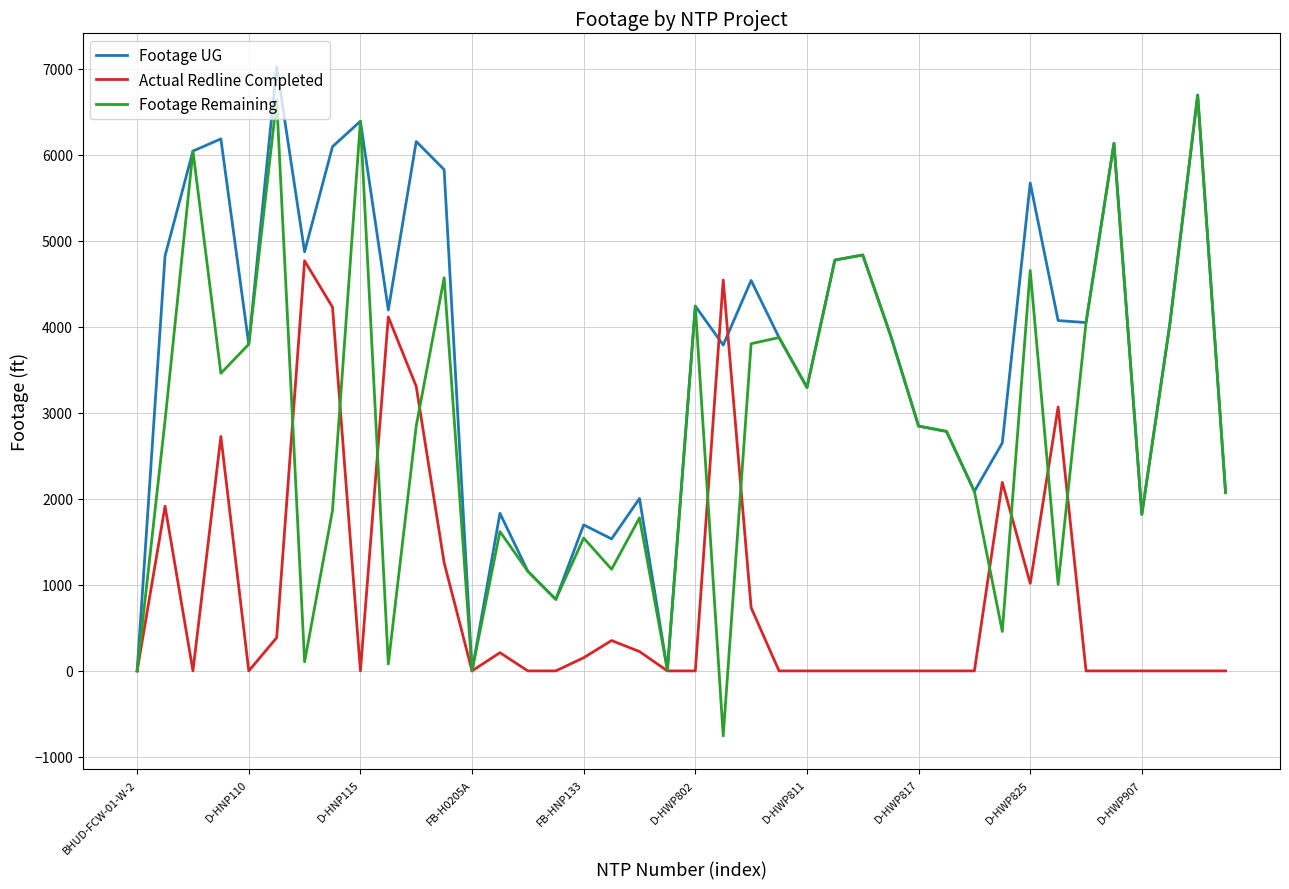

Which series has the largest range (max minus min)?

Footage Remaining